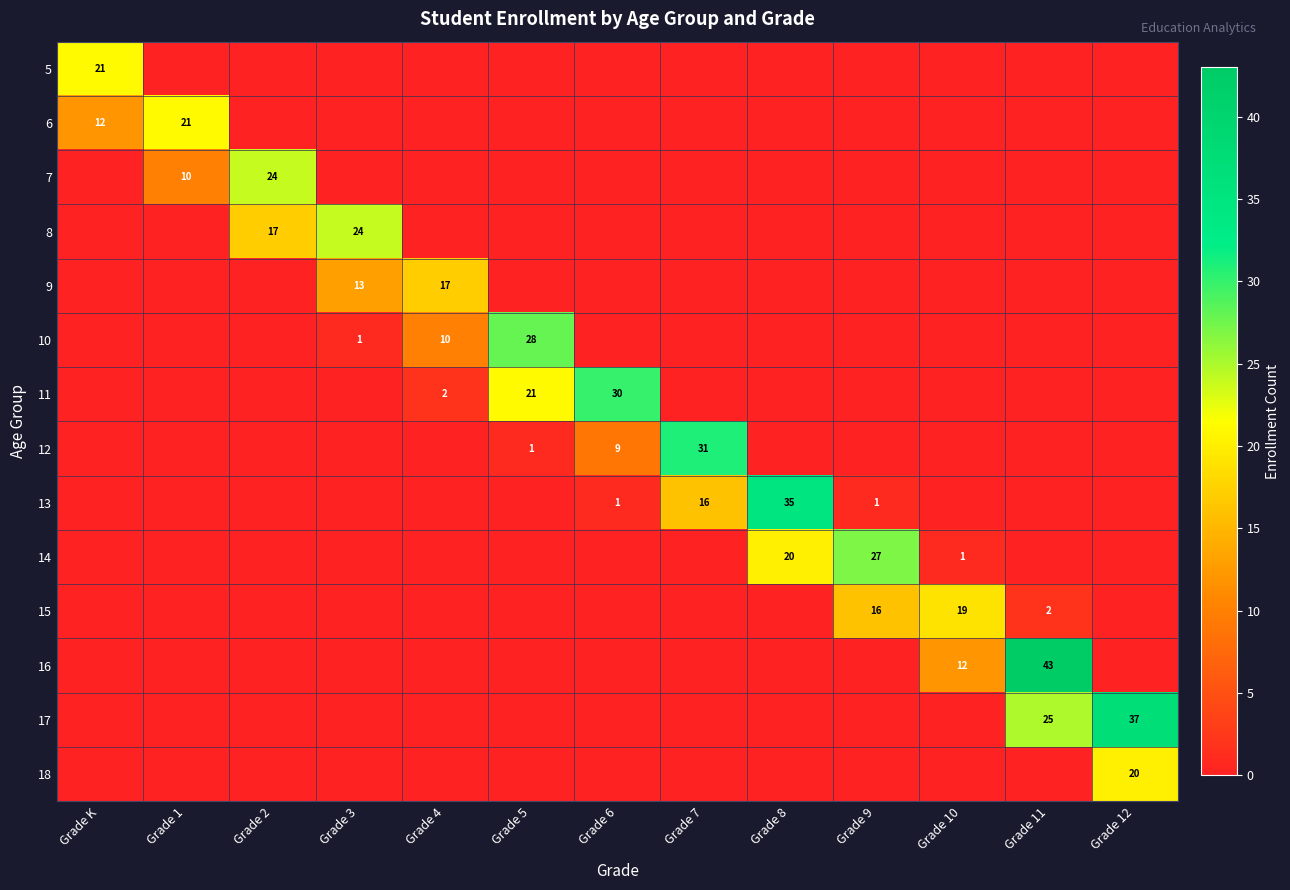

Is the value of 17 at Grade 12 greater than the value of 15 at Grade 10?

Yes